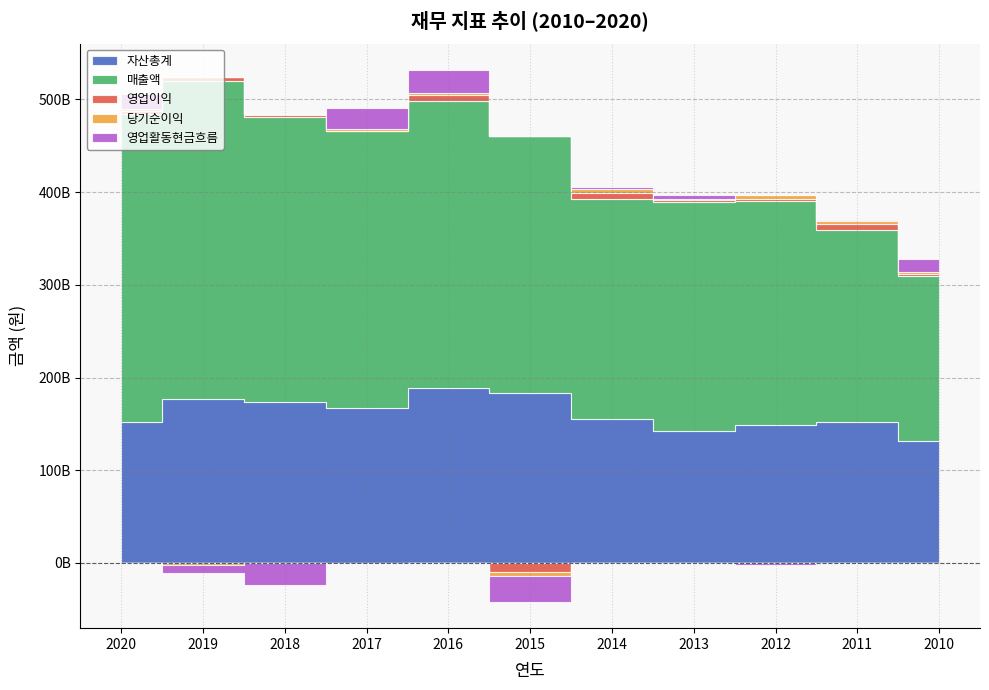

What is the difference between the second highest and minimum values in the 영업활동현금흐름 series?

50143622805